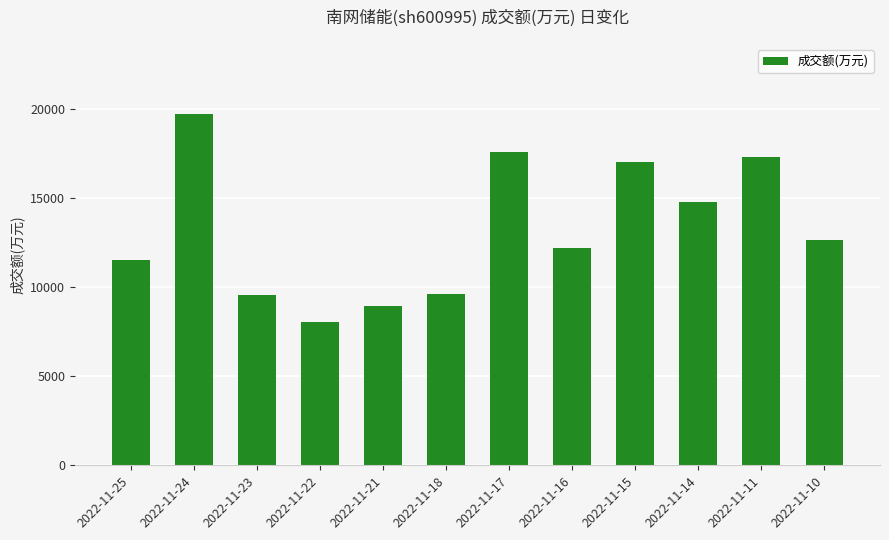

What is the value of the 8th bar from the left?

12202